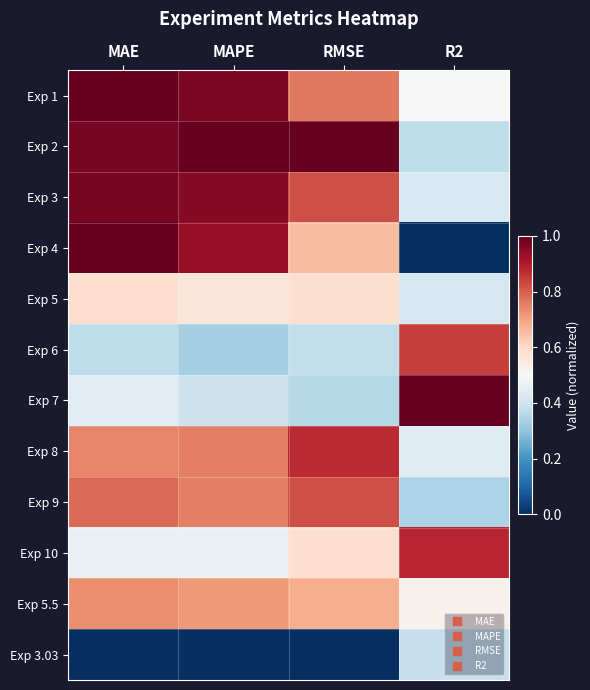

Which category has the lowest value across all series?

R2